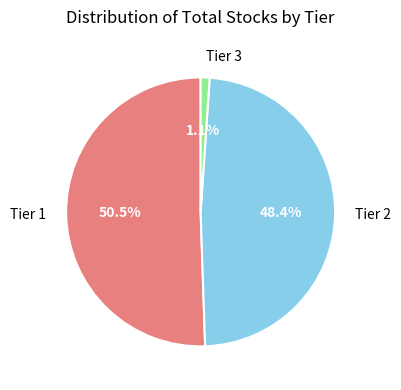

How much of the chart is everything except Tier 2?

51.6%